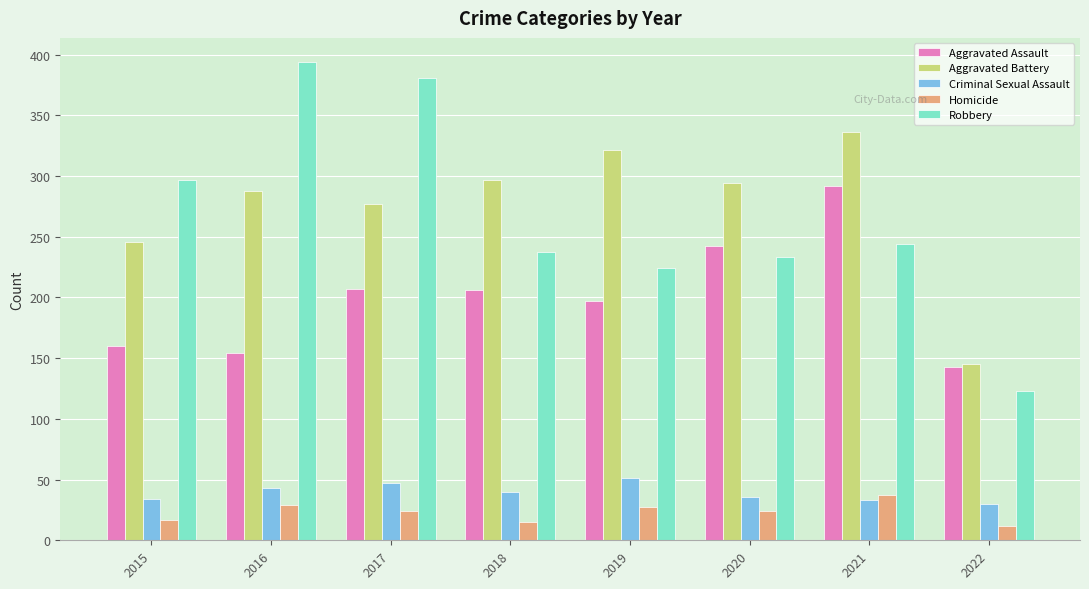

What is the sum of all Criminal Sexual Assault values?

314